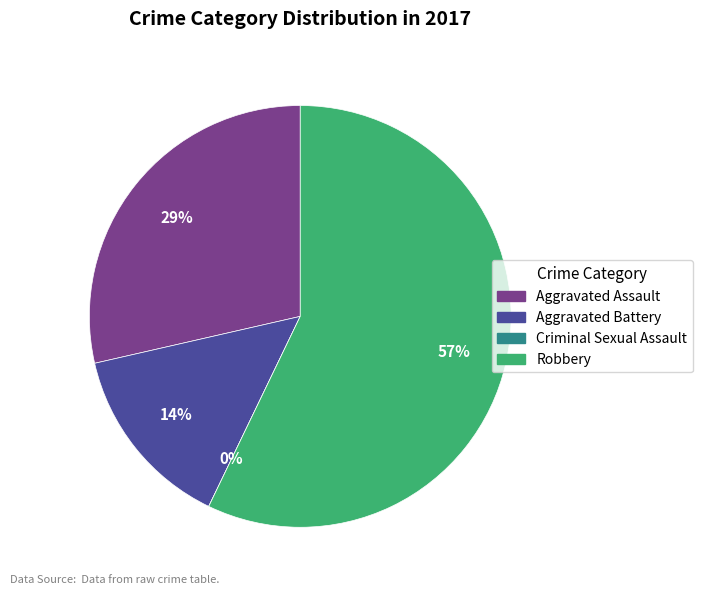

To the nearest percent, what percentage of the pie is Robbery?

57%